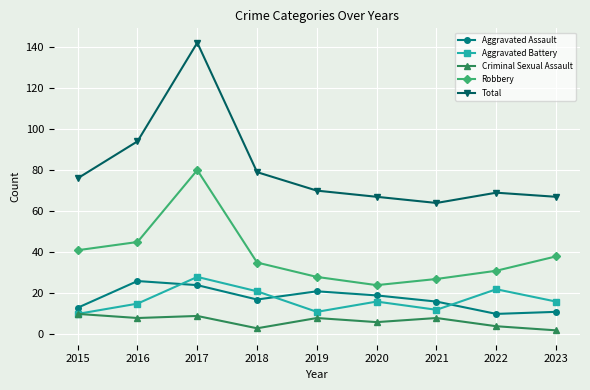

What is the difference between the Aggravated Battery values at 2016 and 2018?

6